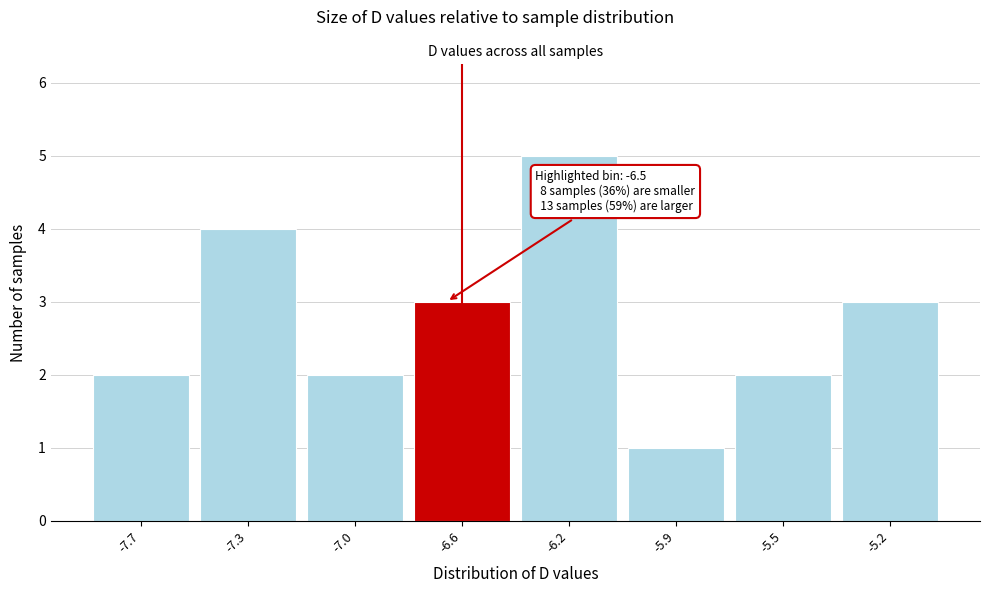

Reading right to left, list all the values displayed in this chart.

-5.2=3	-5.5=2	-5.9=1	-6.2=5	-6.6=3	-7.0=2	-7.3=4	-7.7=2